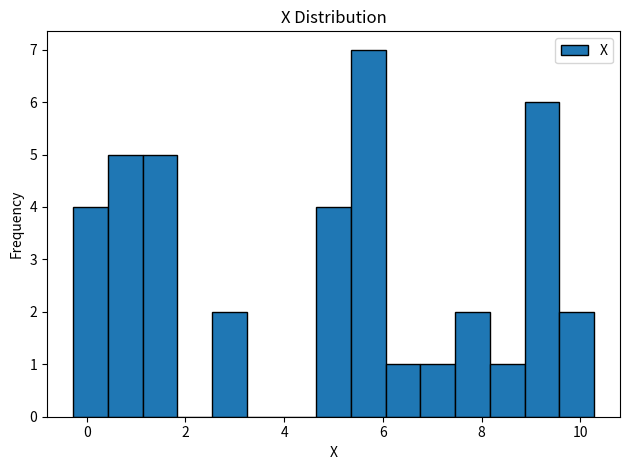

Read against the x-axis, roughly where is the centre of the tallest bar?

5.8